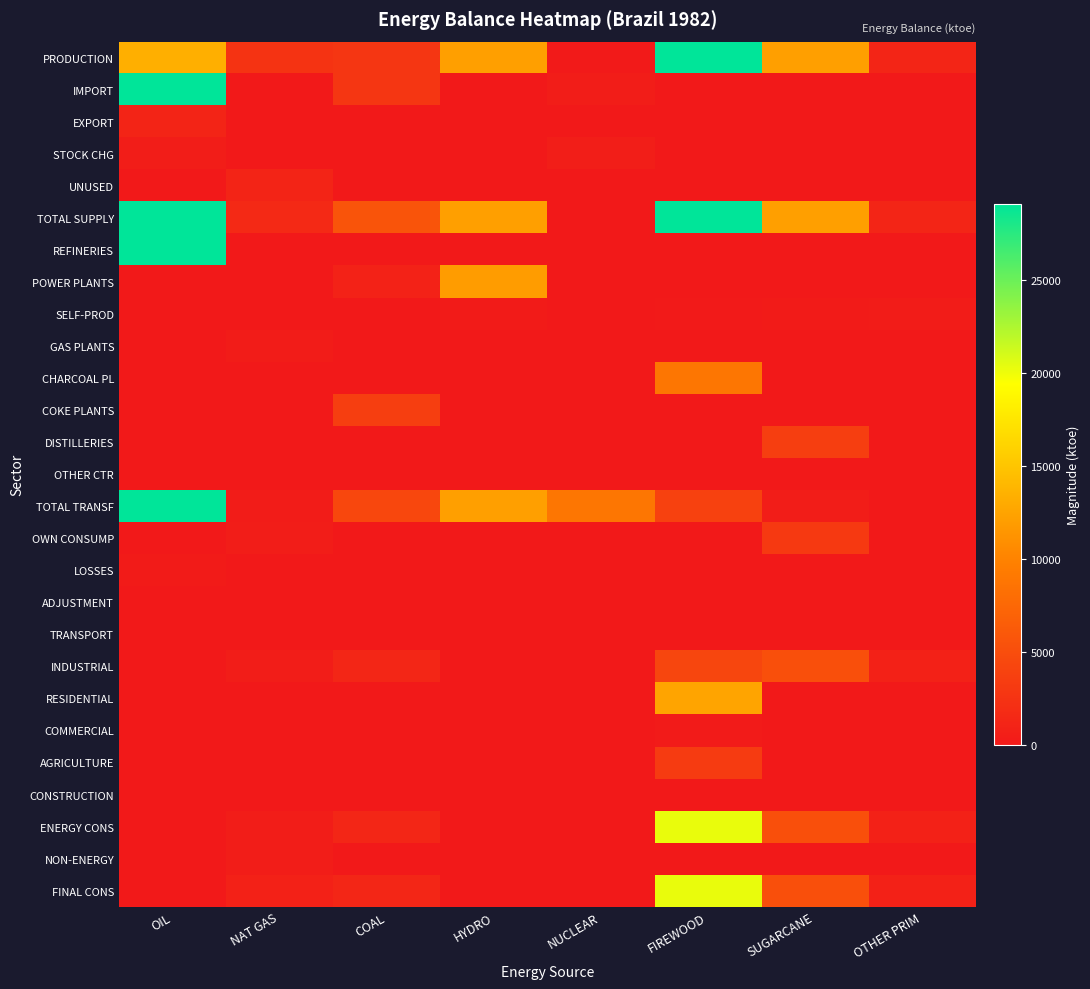

Reading left to right, what are all the values shown in this chart?

PRODUCTION: OIL=13338.1	NAT GAS=2523.7	COAL=2733.6	HYDRO=12132.5	NUCLEAR=134.3	FIREWOOD=29108.8	SUGARCANE=12140.0	OTHER PRIM=1168.8
IMPORT: OIL=40944.0	NAT GAS=0.0	COAL=2834.5	HYDRO=0.0	NUCLEAR=402.8	FIREWOOD=0.0	SUGARCANE=0.0	OTHER PRIM=0.0
EXPORT: OIL=1133.0	NAT GAS=0.0	COAL=0.0	HYDRO=0.0	NUCLEAR=0.0	FIREWOOD=0.0	SUGARCANE=0.0	OTHER PRIM=0.0
STOCK CHG: OIL=388.3	NAT GAS=0.0	COAL=55.8	HYDRO=0.0	NUCLEAR=537.1	FIREWOOD=0.0	SUGARCANE=0.0	OTHER PRIM=0.0
UNUSED: OIL=0.0	NAT GAS=1039.1	COAL=0.0	HYDRO=0.0	NUCLEAR=0.0	FIREWOOD=0.0	SUGARCANE=0.0	OTHER PRIM=0.0
TOTAL SUPPLY: OIL=53537.4	NAT GAS=1484.6	COAL=5623.8	HYDRO=12132.5	NUCLEAR=0.0	FIREWOOD=29108.8	SUGARCANE=12140.0	OTHER PRIM=1168.8
REFINERIES: OIL=53271.2	NAT GAS=0.0	COAL=0.0	HYDRO=0.0	NUCLEAR=0.0	FIREWOOD=0.0	SUGARCANE=0.0	OTHER PRIM=0.0
POWER PLANTS: OIL=0.0	NAT GAS=0.0	COAL=861.2	HYDRO=11900.4	NUCLEAR=0.0	FIREWOOD=0.0	SUGARCANE=0.0	OTHER PRIM=0.0
SELF-PROD: OIL=0.0	NAT GAS=0.0	COAL=12.0	HYDRO=232.1	NUCLEAR=0.0	FIREWOOD=62.3	SUGARCANE=283.6	OTHER PRIM=331.9
GAS PLANTS: OIL=0.0	NAT GAS=318.4	COAL=0.0	HYDRO=0.0	NUCLEAR=0.0	FIREWOOD=0.0	SUGARCANE=0.0	OTHER PRIM=0.0
CHARCOAL PL: OIL=0.0	NAT GAS=0.0	COAL=0.0	HYDRO=0.0	NUCLEAR=0.0	FIREWOOD=8836.7	SUGARCANE=0.0	OTHER PRIM=0.0
COKE PLANTS: OIL=0.0	NAT GAS=0.0	COAL=3560.7	HYDRO=0.0	NUCLEAR=0.0	FIREWOOD=0.0	SUGARCANE=0.0	OTHER PRIM=0.0
DISTILLERIES: OIL=0.0	NAT GAS=0.0	COAL=0.0	HYDRO=0.0	NUCLEAR=0.0	FIREWOOD=0.0	SUGARCANE=3533.8	OTHER PRIM=27.0
OTHER CTR: OIL=0.0	NAT GAS=0.0	COAL=0.0	HYDRO=0.0	NUCLEAR=0.0	FIREWOOD=0.0	SUGARCANE=0.0	OTHER PRIM=0.0
TOTAL TRANSF: OIL=53271.2	NAT GAS=318.4	COAL=4433.8	HYDRO=12132.5	NUCLEAR=8899.0	FIREWOOD=3817.4	SUGARCANE=358.9	OTHER PRIM=0.0
OWN CONSUMP: OIL=0.0	NAT GAS=364.8	COAL=0.0	HYDRO=0.0	NUCLEAR=0.0	FIREWOOD=0.0	SUGARCANE=3092.4	OTHER PRIM=0.0
LOSSES: OIL=266.2	NAT GAS=0.0	COAL=0.0	HYDRO=0.0	NUCLEAR=0.0	FIREWOOD=0.0	SUGARCANE=0.0	OTHER PRIM=0.0
ADJUSTMENT: OIL=0.0	NAT GAS=33.6	COAL=26.7	HYDRO=0.0	NUCLEAR=0.0	FIREWOOD=0.0	SUGARCANE=0.0	OTHER PRIM=0.0
TRANSPORT: OIL=0.0	NAT GAS=0.0	COAL=18.3	HYDRO=0.0	NUCLEAR=0.0	FIREWOOD=3.1	SUGARCANE=0.0	OTHER PRIM=0.0
INDUSTRIAL: OIL=0.0	NAT GAS=385.3	COAL=1198.4	HYDRO=0.0	NUCLEAR=0.0	FIREWOOD=4288.1	SUGARCANE=5230.2	OTHER PRIM=809.9
RESIDENTIAL: OIL=0.0	NAT GAS=0.0	COAL=0.0	HYDRO=0.0	NUCLEAR=0.0	FIREWOOD=12542.5	SUGARCANE=0.0	OTHER PRIM=0.0
COMMERCIAL: OIL=0.0	NAT GAS=0.0	COAL=0.0	HYDRO=0.0	NUCLEAR=0.0	FIREWOOD=176.0	SUGARCANE=0.0	OTHER PRIM=0.0
AGRICULTURE: OIL=0.0	NAT GAS=0.0	COAL=0.0	HYDRO=0.0	NUCLEAR=0.0	FIREWOOD=3200.1	SUGARCANE=0.0	OTHER PRIM=0.0
CONSTRUCTION: OIL=0.0	NAT GAS=0.0	COAL=0.0	HYDRO=0.0	NUCLEAR=0.0	FIREWOOD=0.0	SUGARCANE=0.0	OTHER PRIM=0.0
ENERGY CONS: OIL=0.0	NAT GAS=385.3	COAL=1216.7	HYDRO=0.0	NUCLEAR=0.0	FIREWOOD=20209.8	SUGARCANE=5230.2	OTHER PRIM=809.9
NON-ENERGY: OIL=0.0	NAT GAS=449.7	COAL=0.0	HYDRO=0.0	NUCLEAR=0.0	FIREWOOD=0.0	SUGARCANE=0.0	OTHER PRIM=0.0
FINAL CONS: OIL=0.0	NAT GAS=835.0	COAL=1216.7	HYDRO=0.0	NUCLEAR=0.0	FIREWOOD=20209.8	SUGARCANE=5230.2	OTHER PRIM=809.9